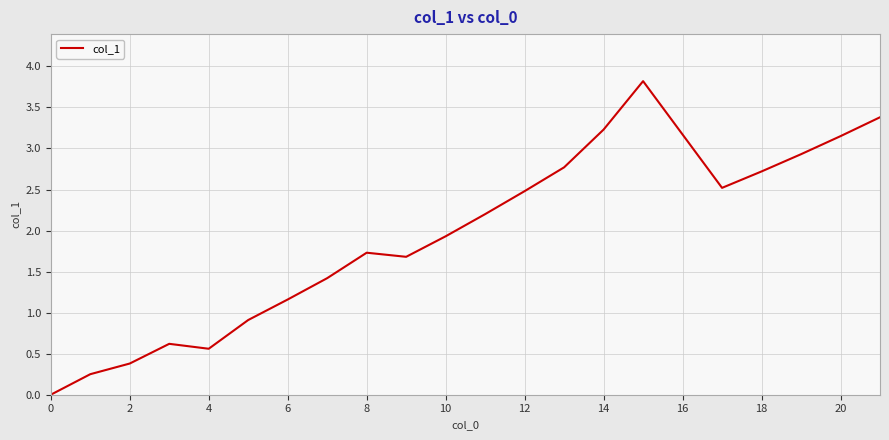

What is the greatest value displayed?

3.8